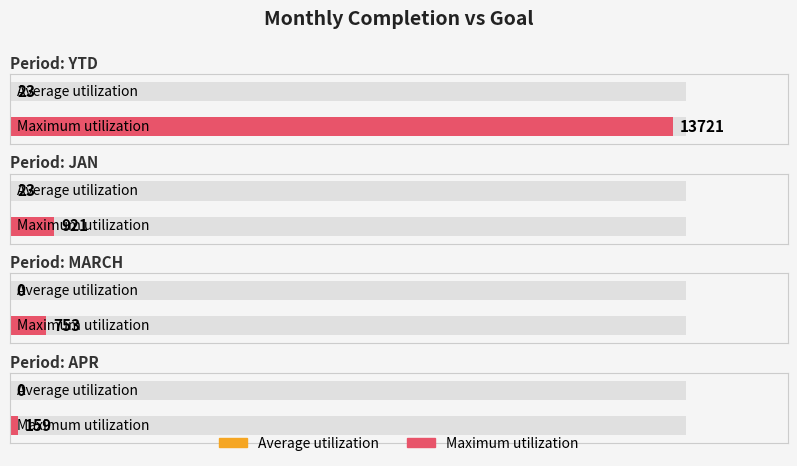

What is the label of the 1st bar from the right?

APR